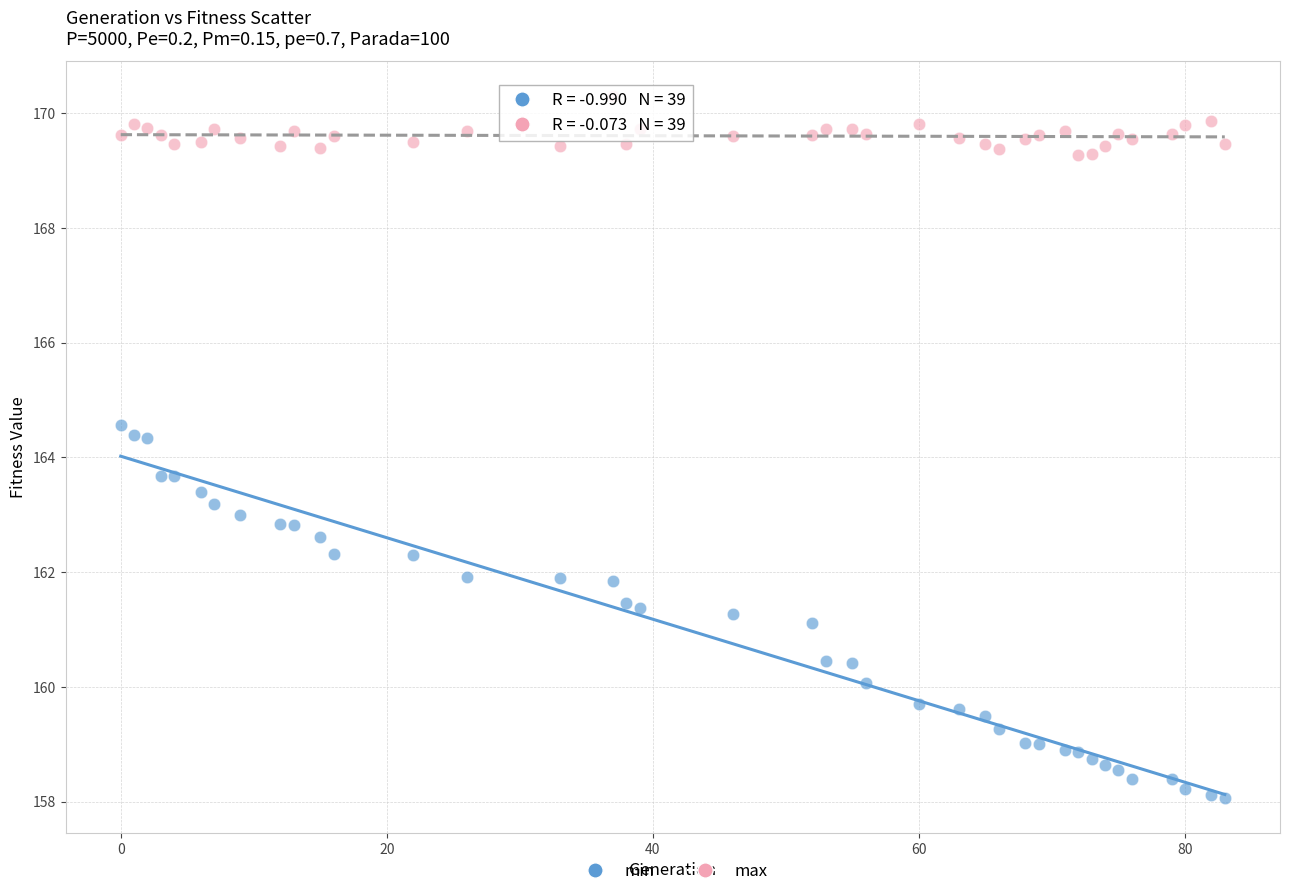

Which series has the widest spread of Y values?

min